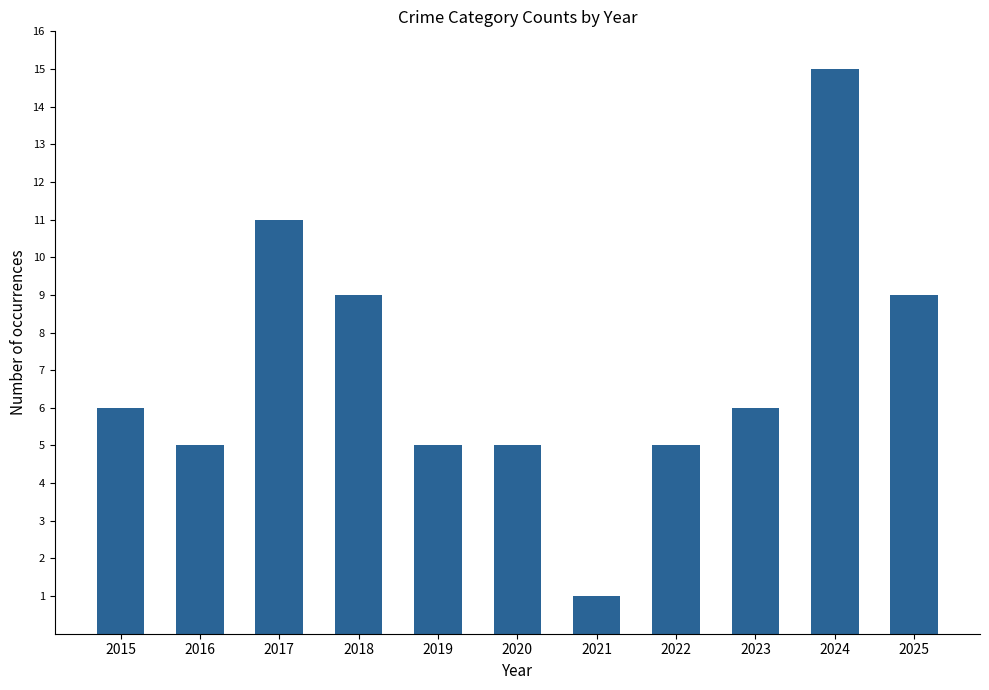

Is it true that the value at 2021 is 2?

False